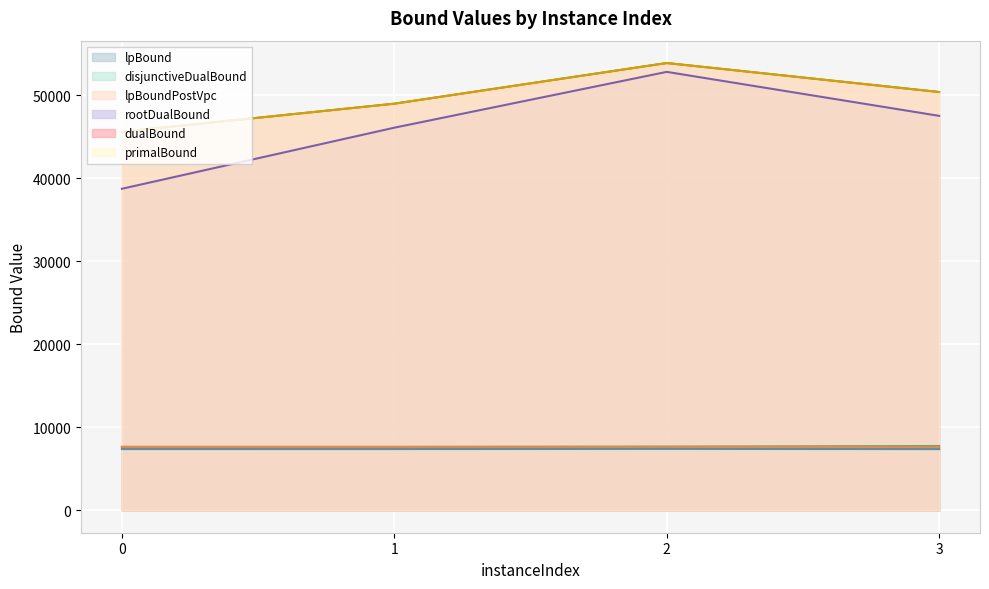

Rank the series by their maximum value, from highest to lowest.

dualBound, primalBound, rootDualBound, disjunctiveDualBound, lpBoundPostVpc, lpBound